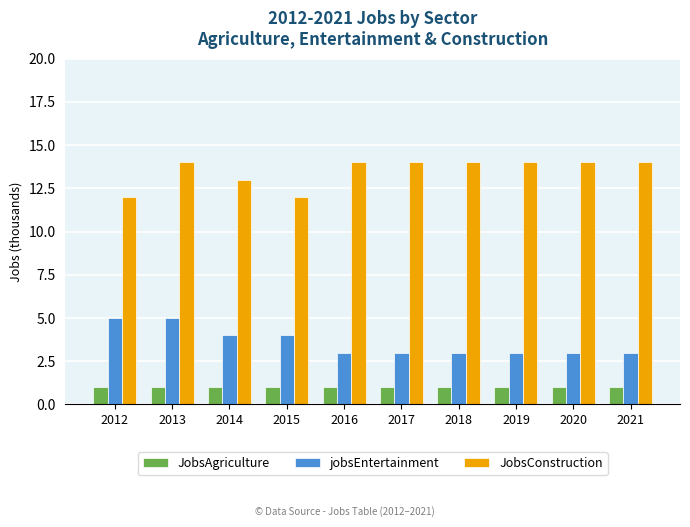

What is the value of the JobsAgriculture bar at the 10th from the left?

1